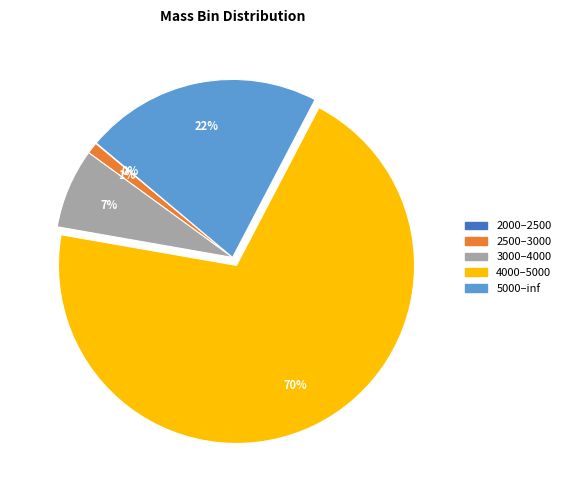

Between 5000–inf and 4000–5000, which is larger?

4000–5000